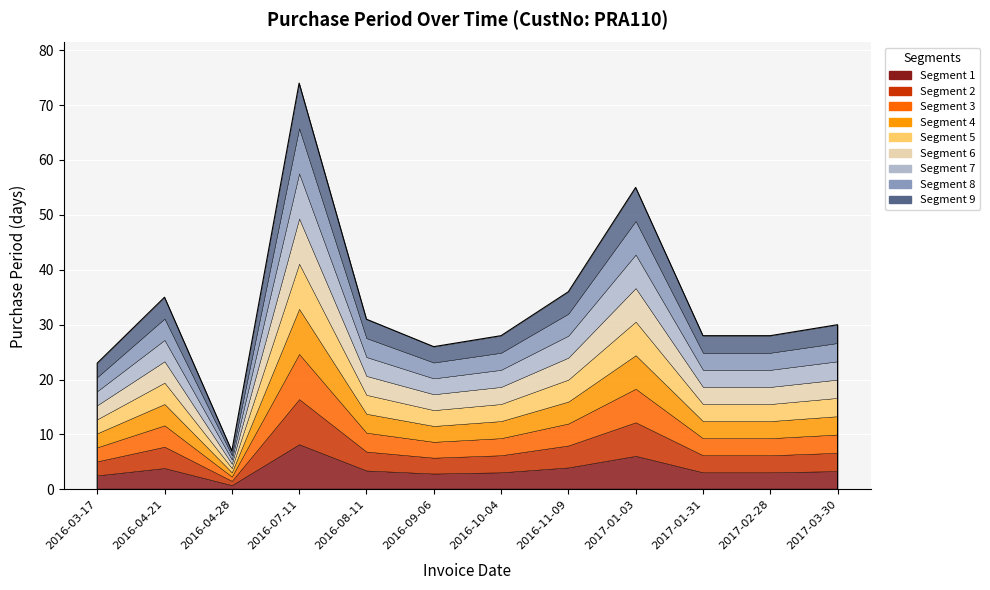

Is it true that the value at 2016-10-04 is 10?

False